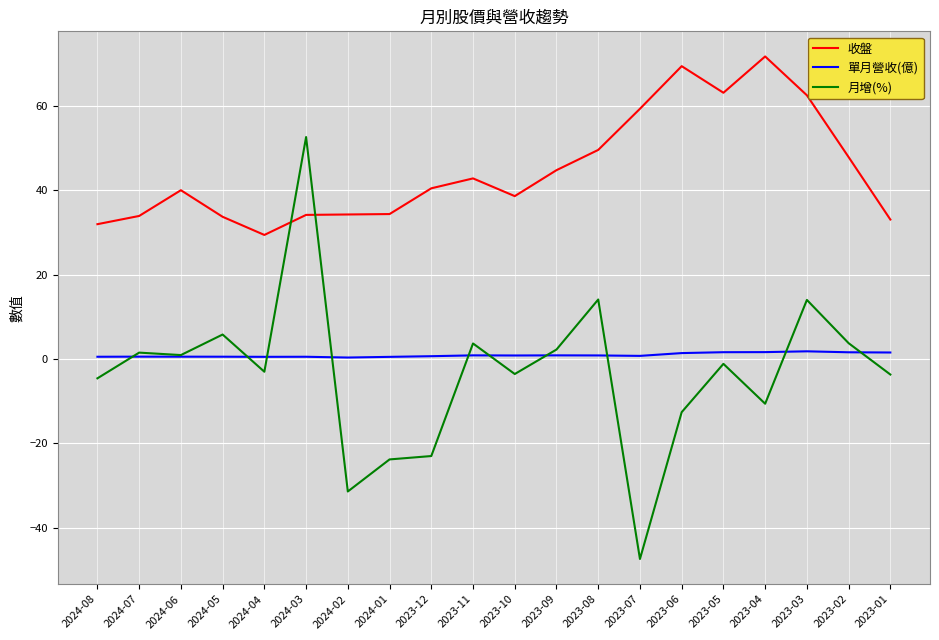

True or false: 收盤 and 單月營收(億) cross at least once.

False